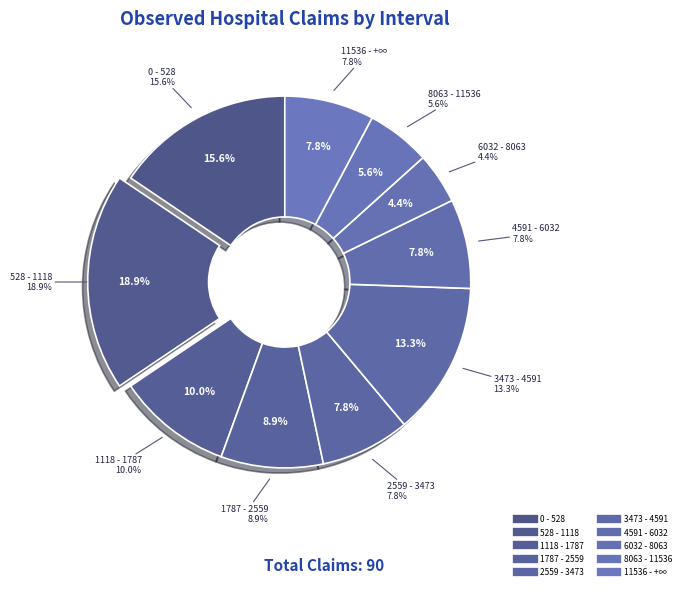

What is the total percentage of 1787 - 2559 and 0 - 528?

24.4%